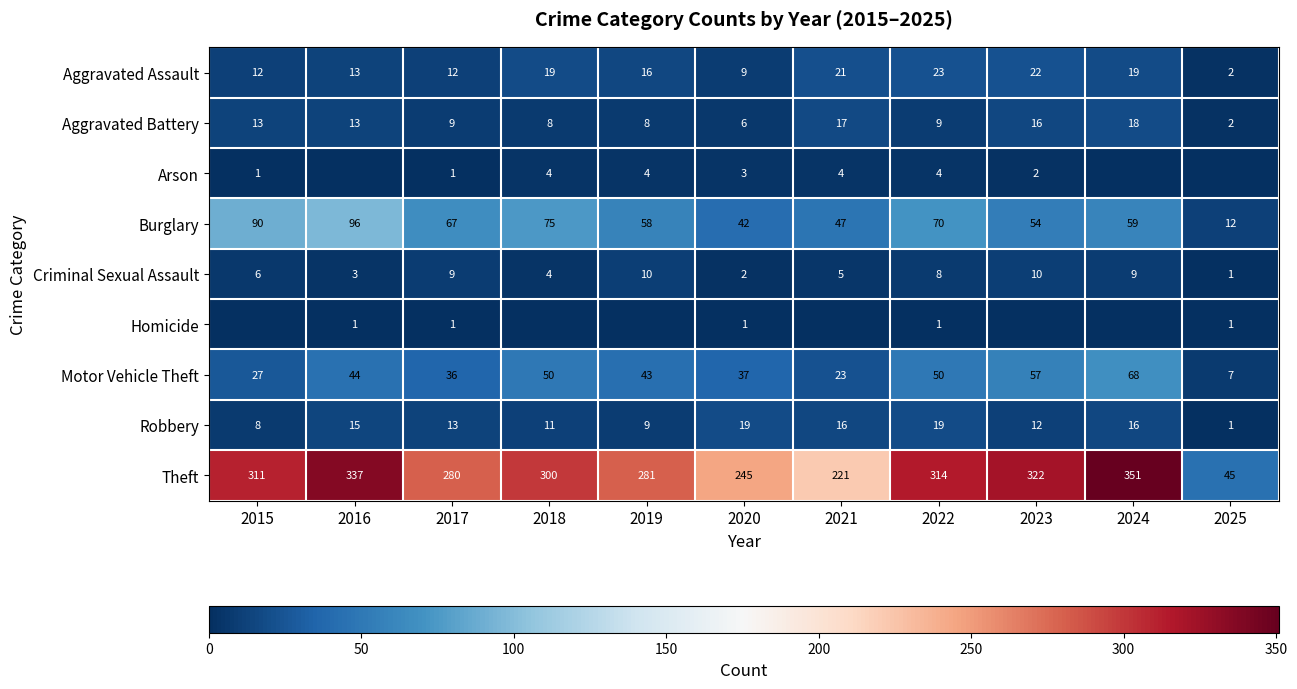

Count the number of data series in this chart.

9